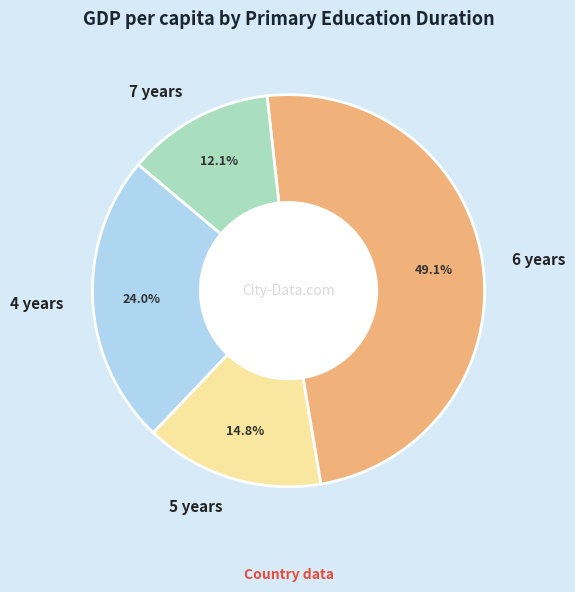

Does any single category account for the majority?

No